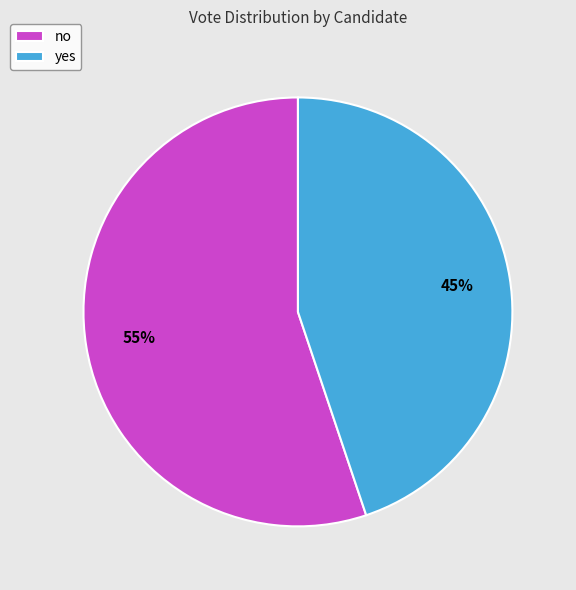

Is there a majority slice in this chart?

Yes